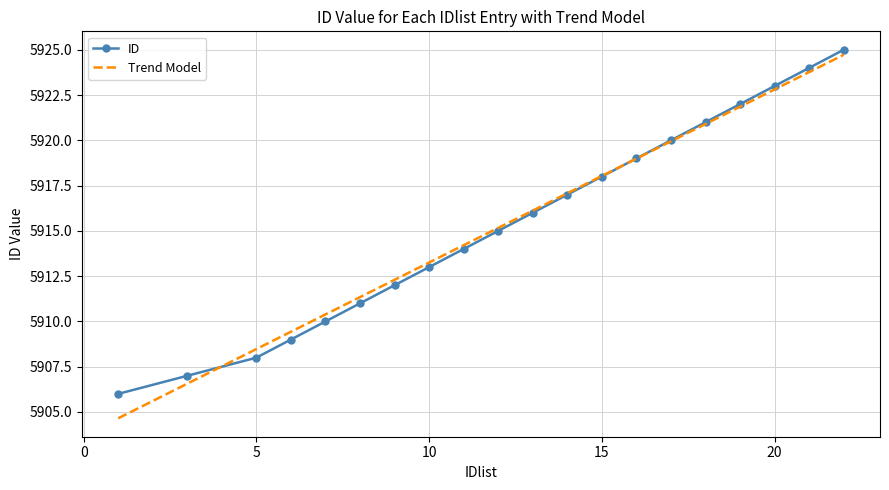

What is the minimum value shown in the chart?

5904.7